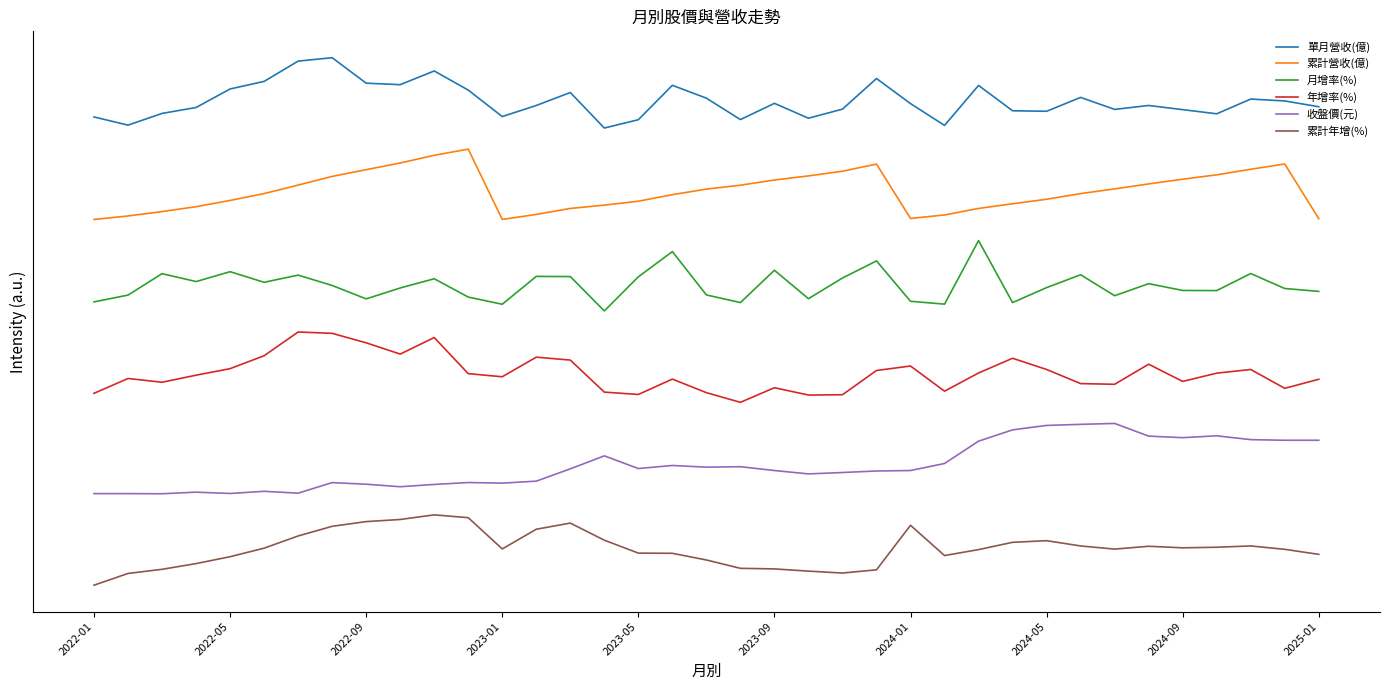

Does the chart display data point markers on the line(s)?

No